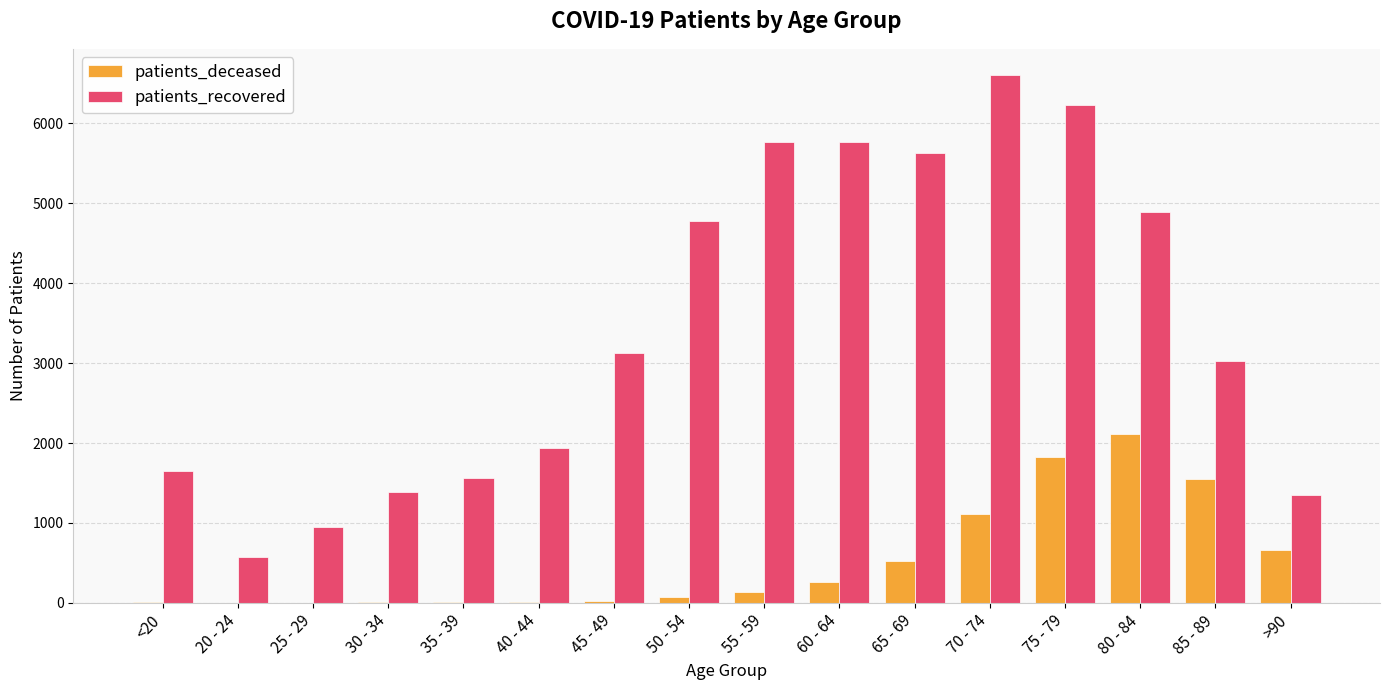

The value of patients_recovered at 50 - 54 is 4777. True or false?

True